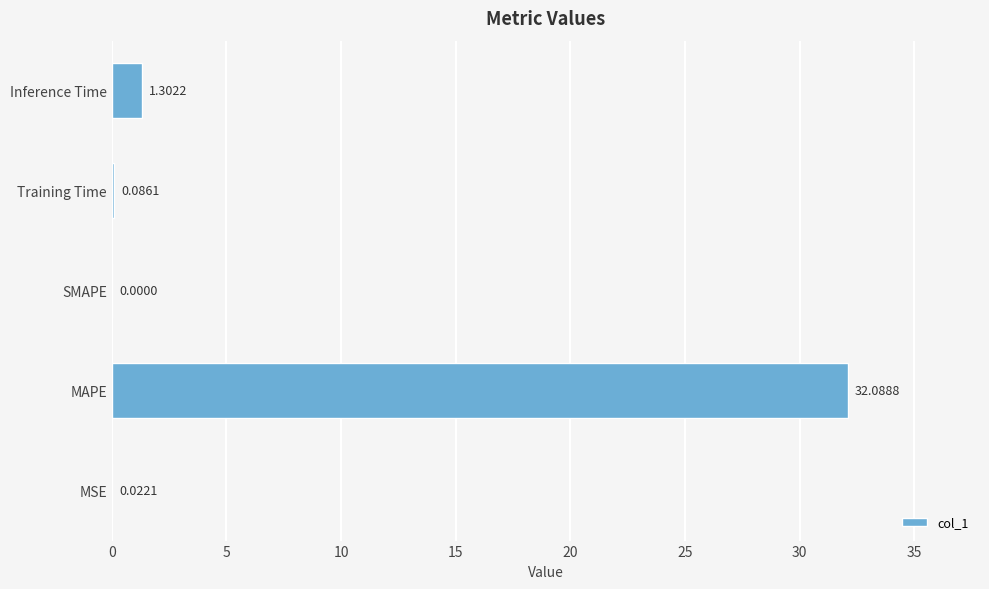

What is the change in value from Training Time to Inference Time?

+1.2